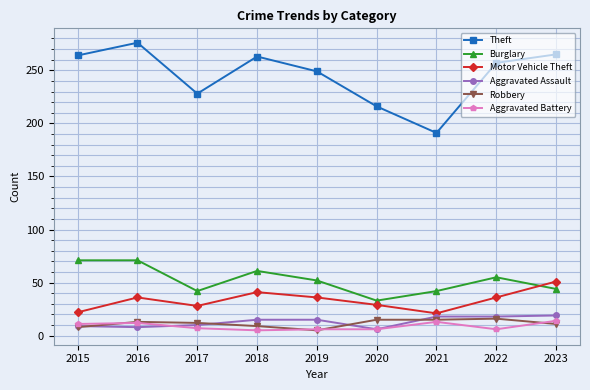

True or false: Motor Vehicle Theft has a value of 29 at 2020.

True